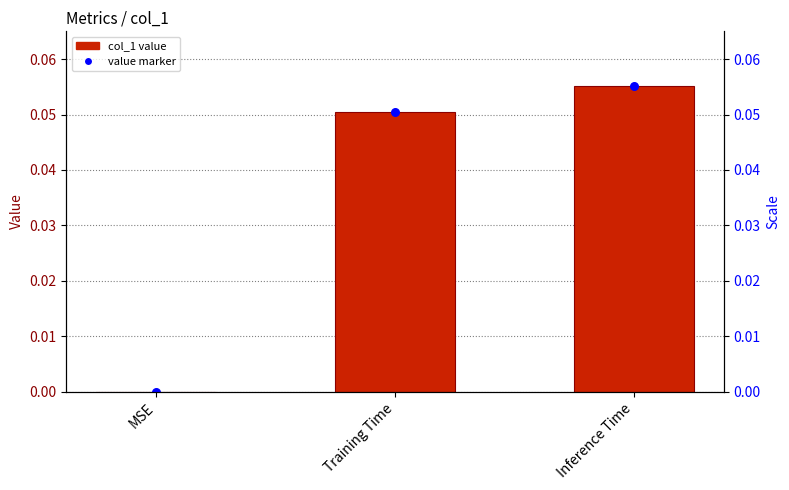

Which series has the largest total across all categories?

col_1